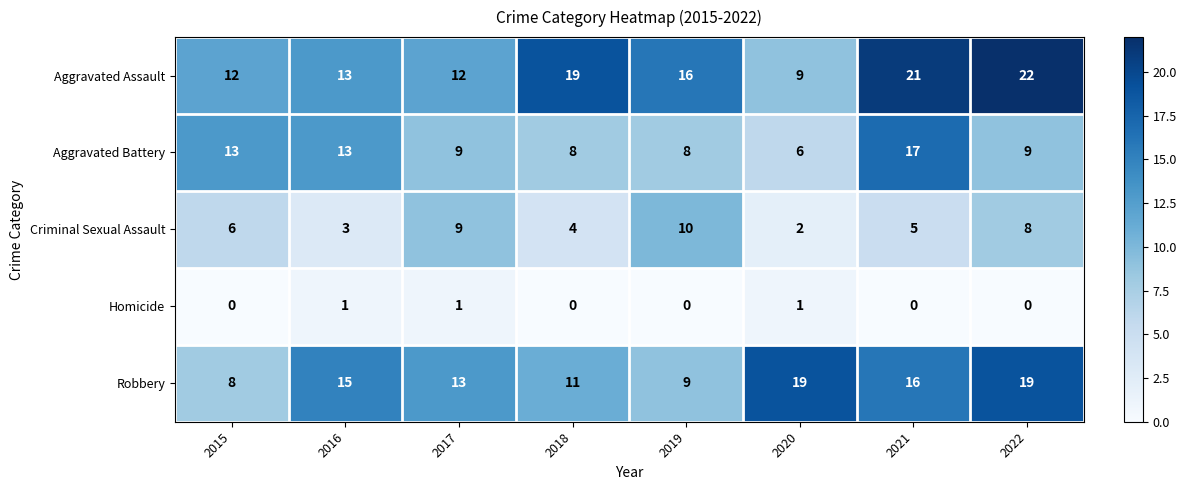

The value of Aggravated Assault at 2017 is 8. True or false?

False